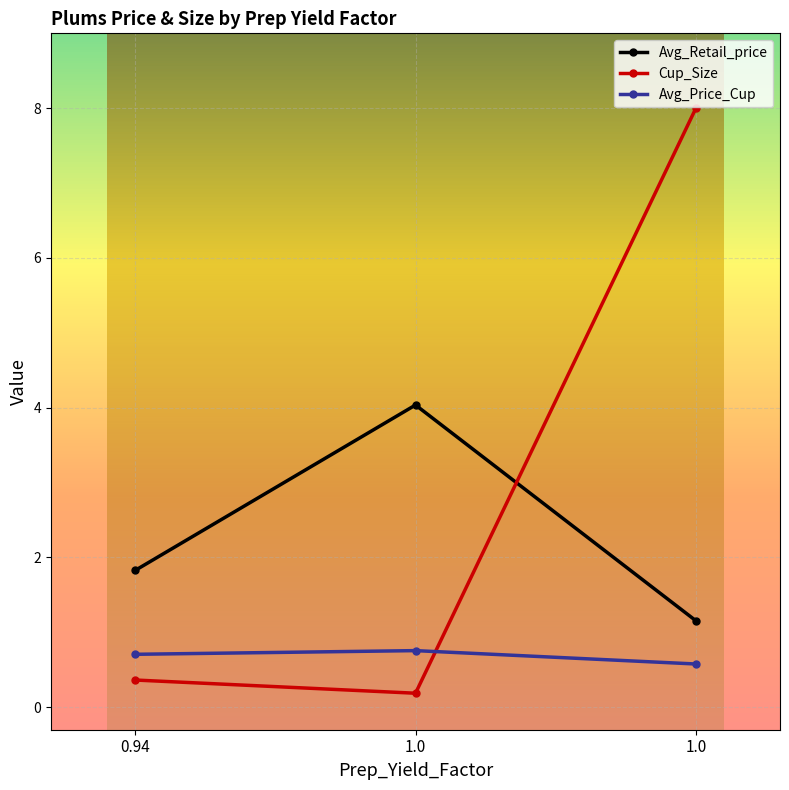

How many lines are shown in the chart?

3